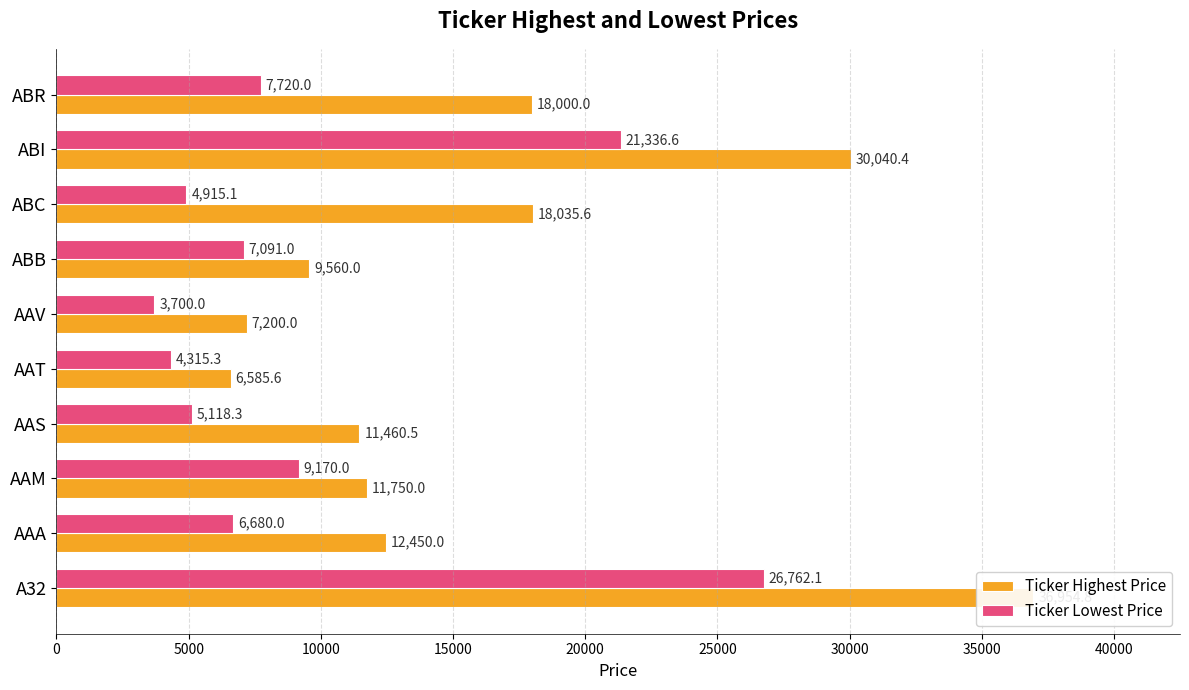

What is the average value of the Ticker Lowest Price series?

9680.8